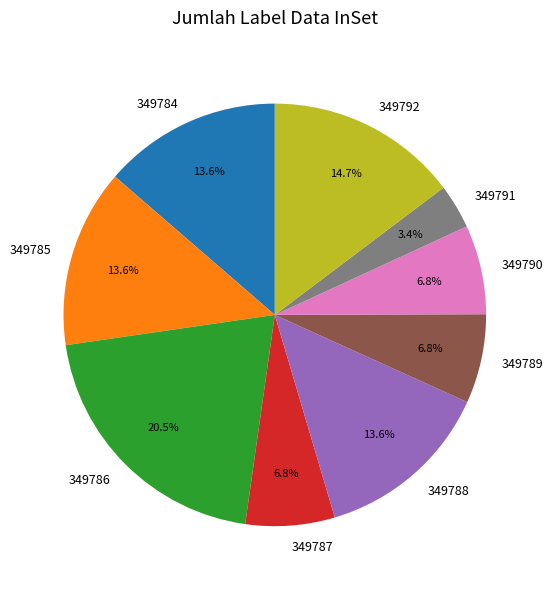

Combined, do 349786 and 349788 account for over 50%?

No